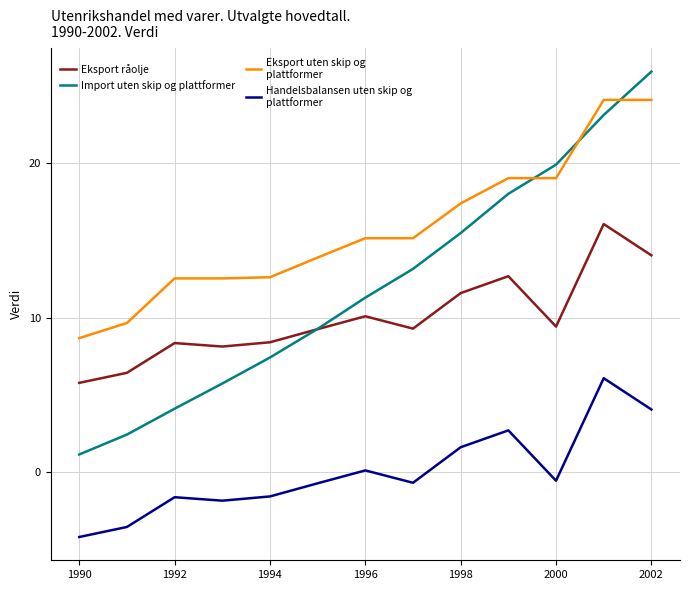

What is the maximum value shown in the chart?

25.9